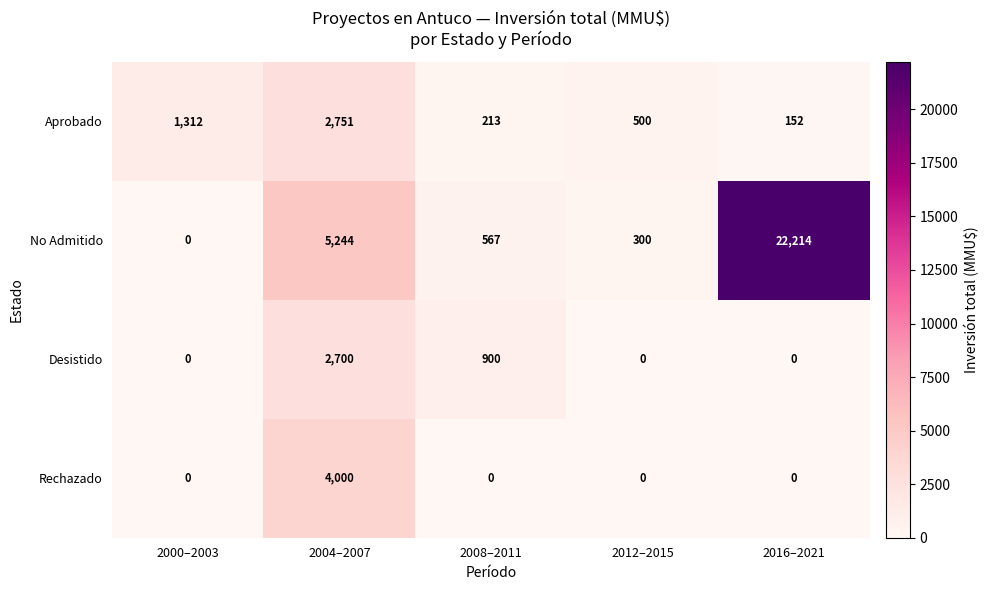

What is the lowest value of the Aprobado series?

152